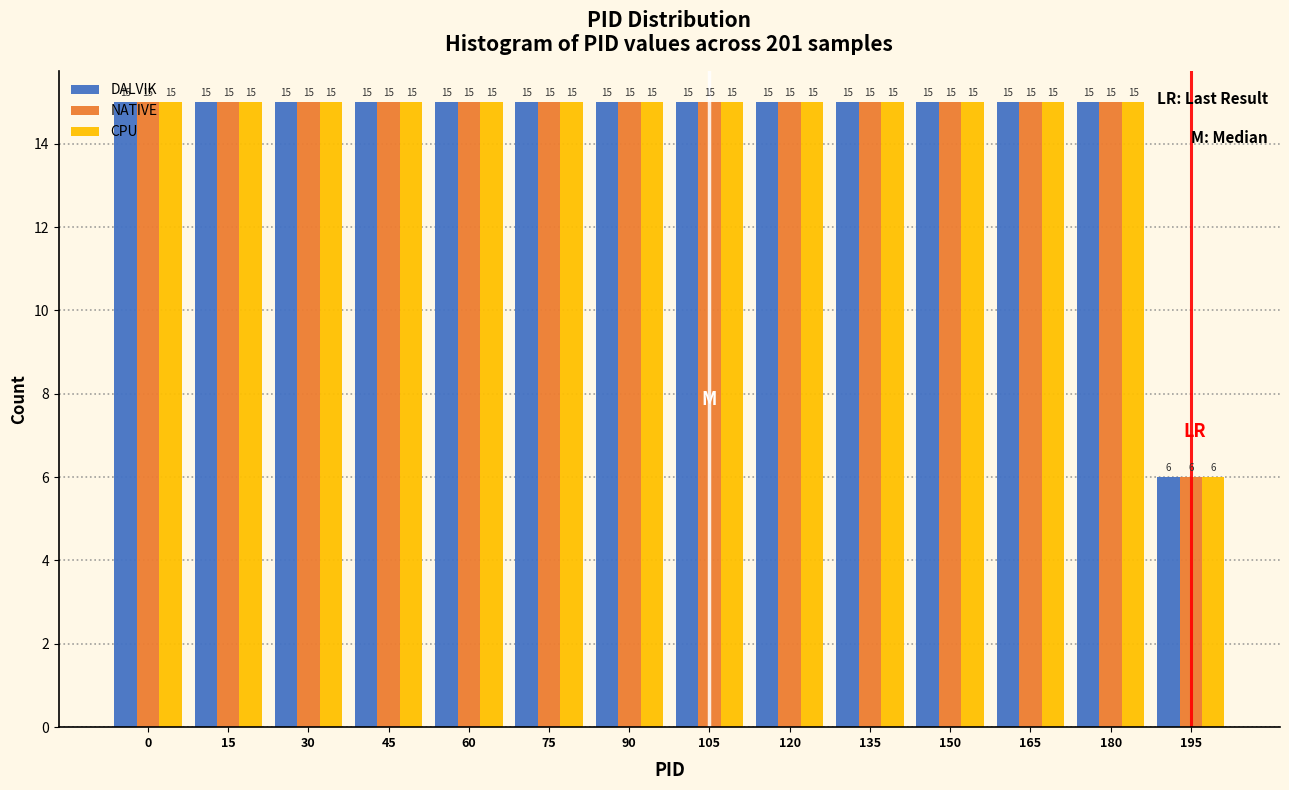

Where is NATIVE nearest to the value 10?

195